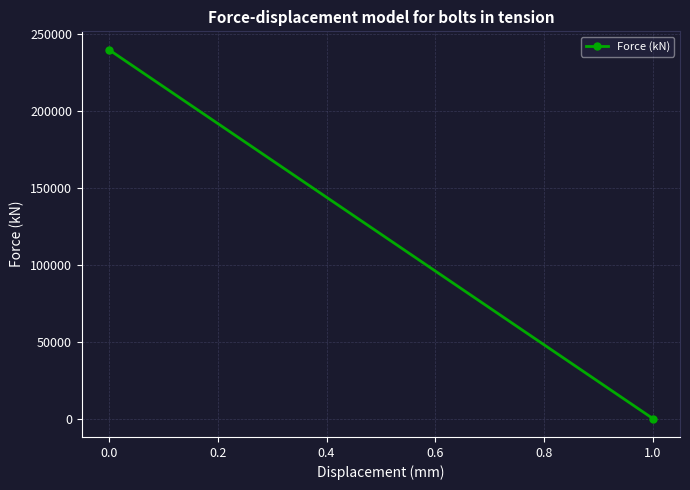

What is the difference between the maximum and minimum values?

239995.7